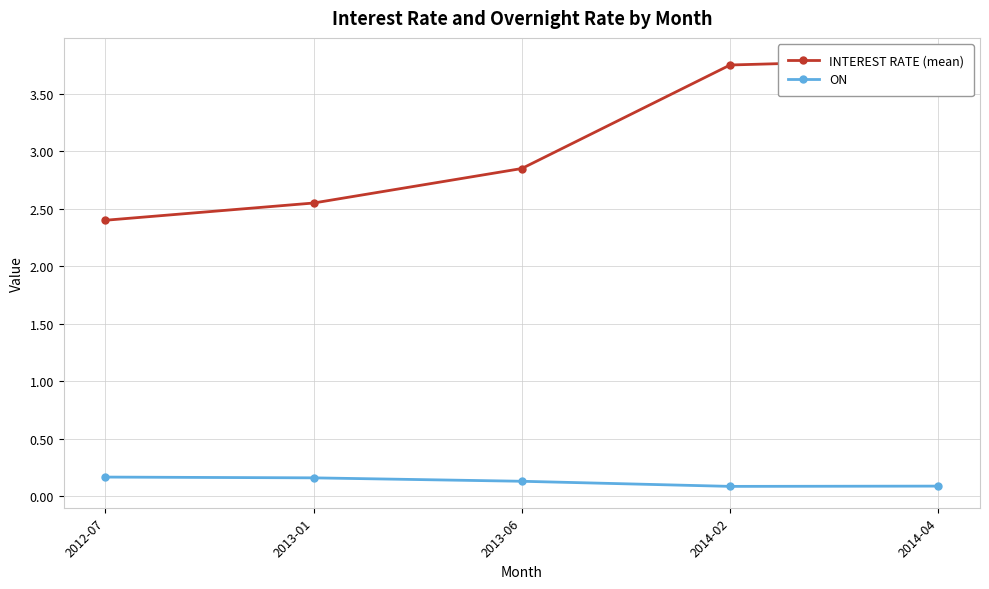

What are all the series names shown in the legend?

INTEREST RATE (mean), ON